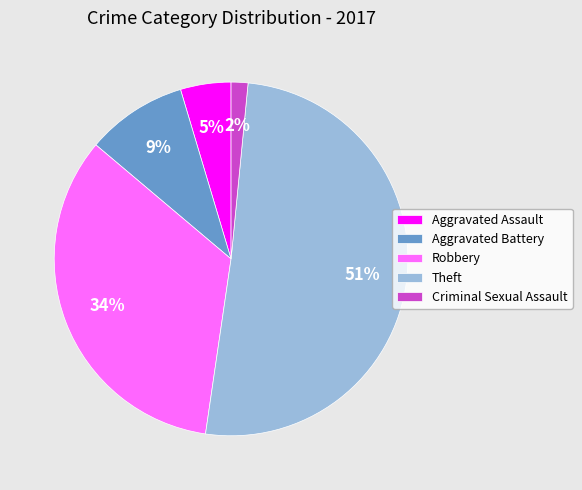

Rank the categories by value from highest to lowest.

Theft, Robbery, Aggravated Battery, Aggravated Assault, Criminal Sexual Assault